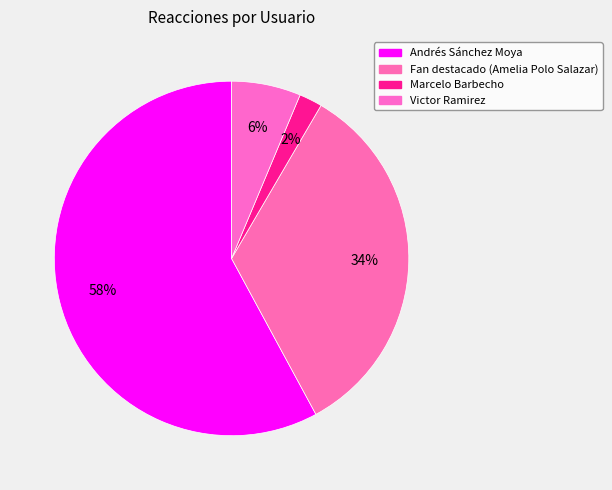

To the nearest percent, what is the combined percentage of Andrés Sánchez Moya and Marcelo Barbecho?

60%